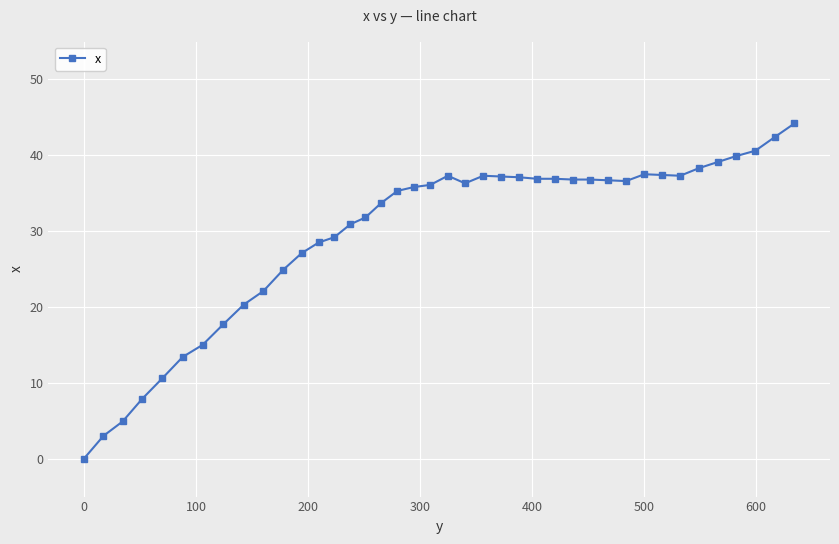

What is the value of the 15th point from the left?

30.9